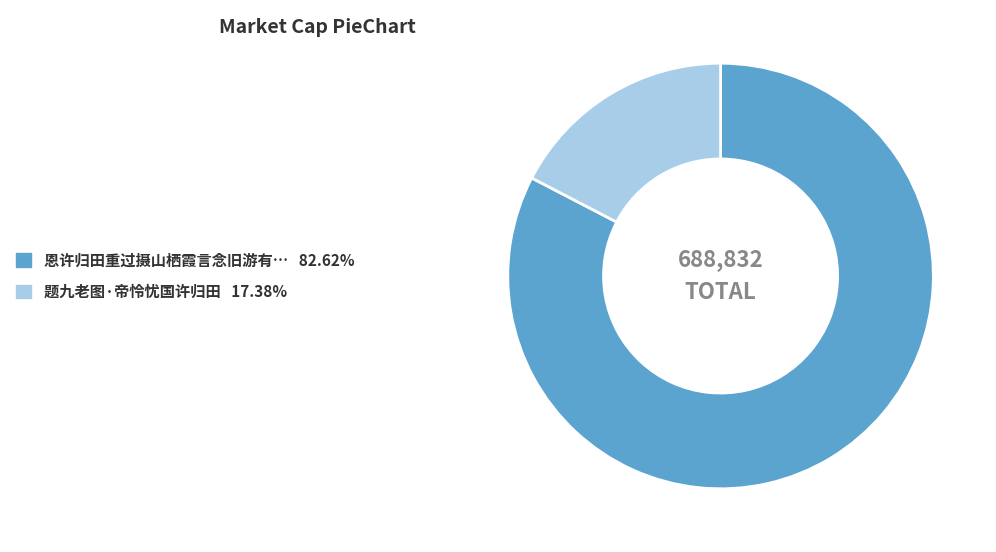

Is there any slice that represents more than half of the pie?

Yes